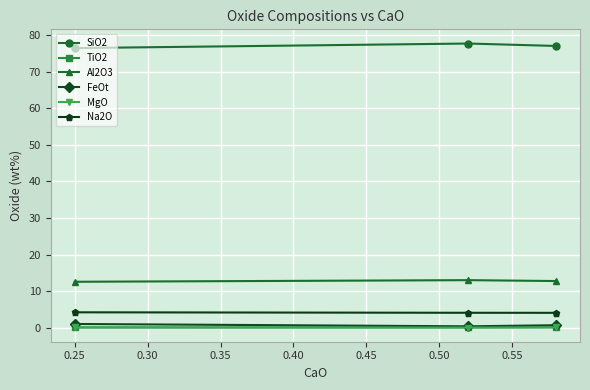

What is the highest value of the SiO2 series?

77.7